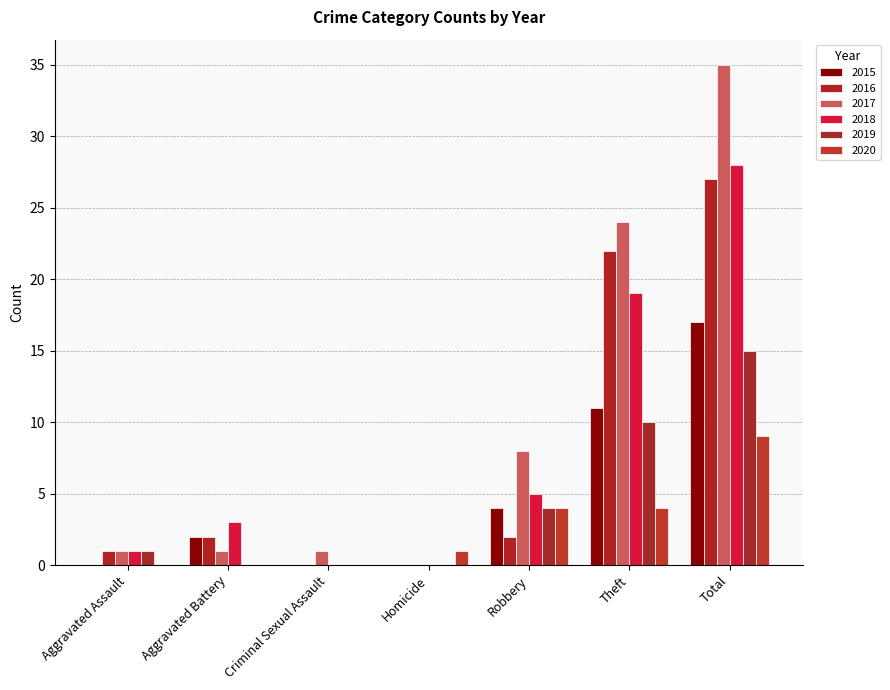

True or false: 2017 has a value of 0 at Homicide.

True